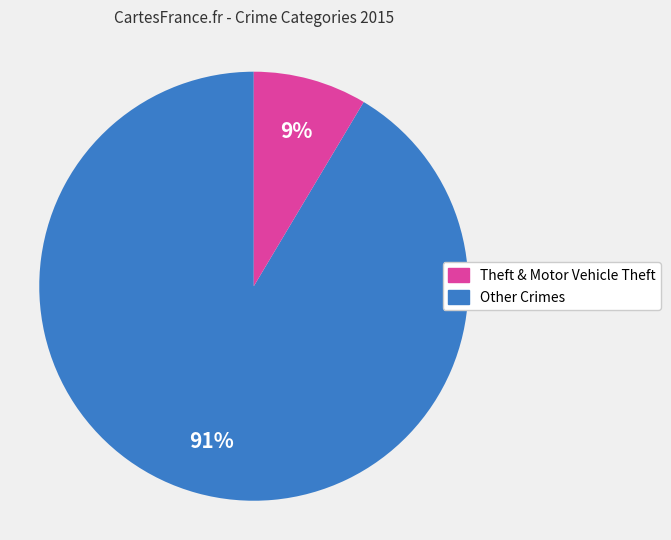

To the nearest percent, what is the average slice percentage?

50%